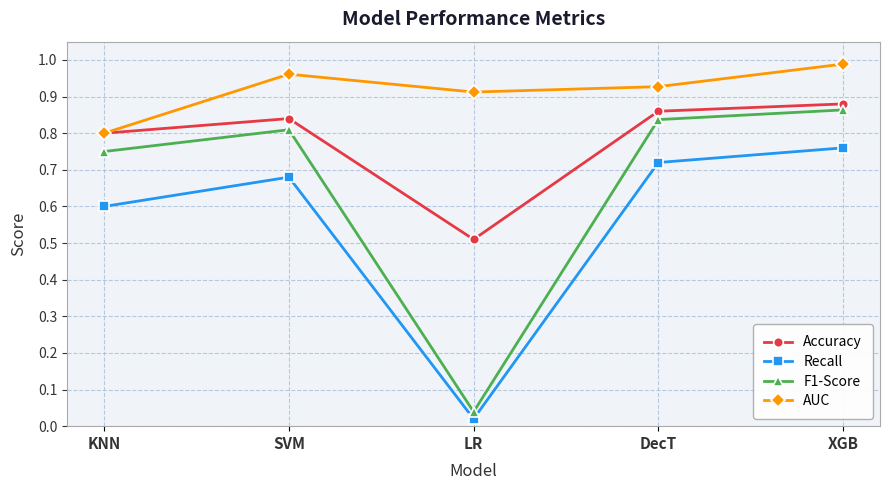

True or false: Accuracy has a value of 1.2 at SVM.

False